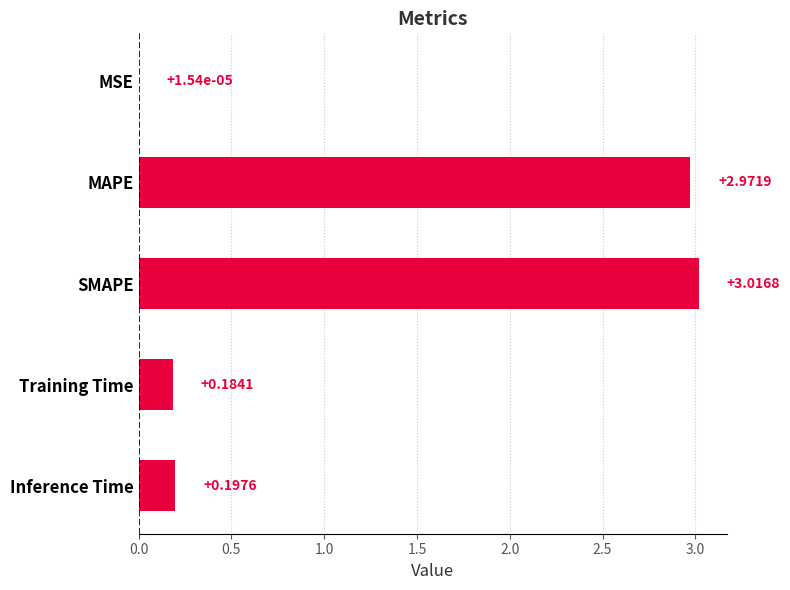

What is the sum of the values at SMAPE and MAPE?

6.0